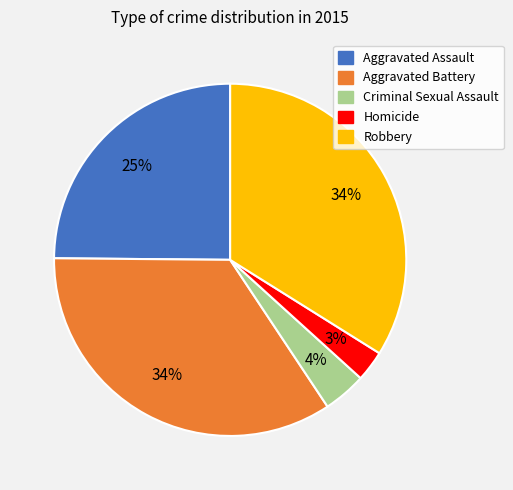

Is there a majority slice in this chart?

No